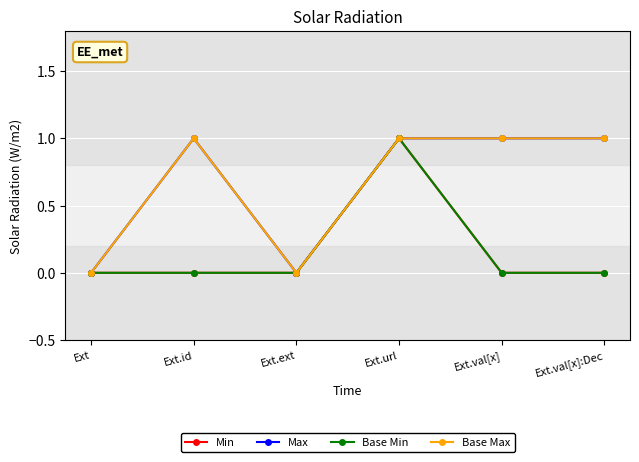

The Base Min series shows 0 at Ext. True or false?

True